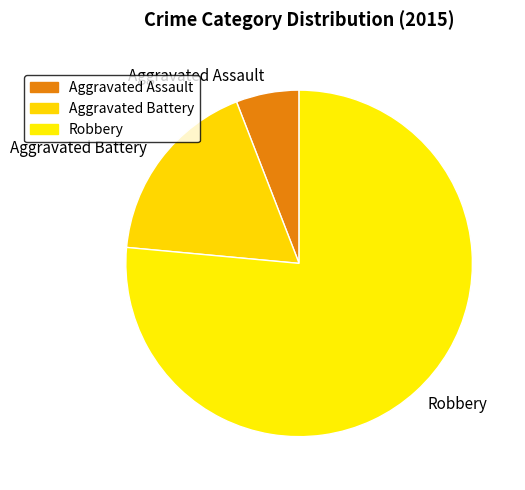

Count the number of slices in the pie.

3